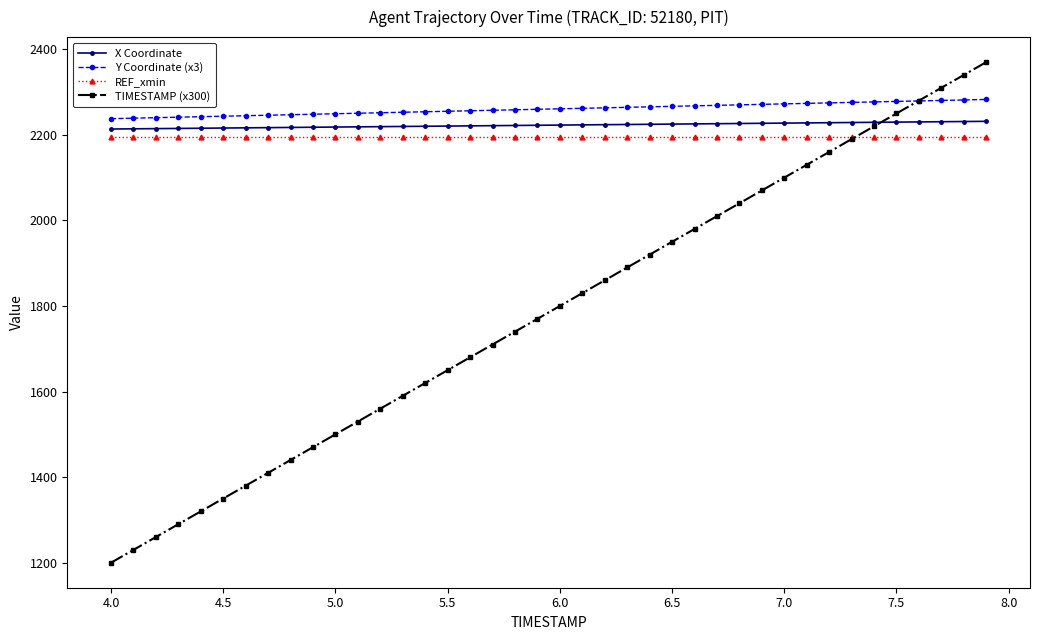

What is the difference between the maximum and minimum values in the Y Coordinate (x3) series?

44.9